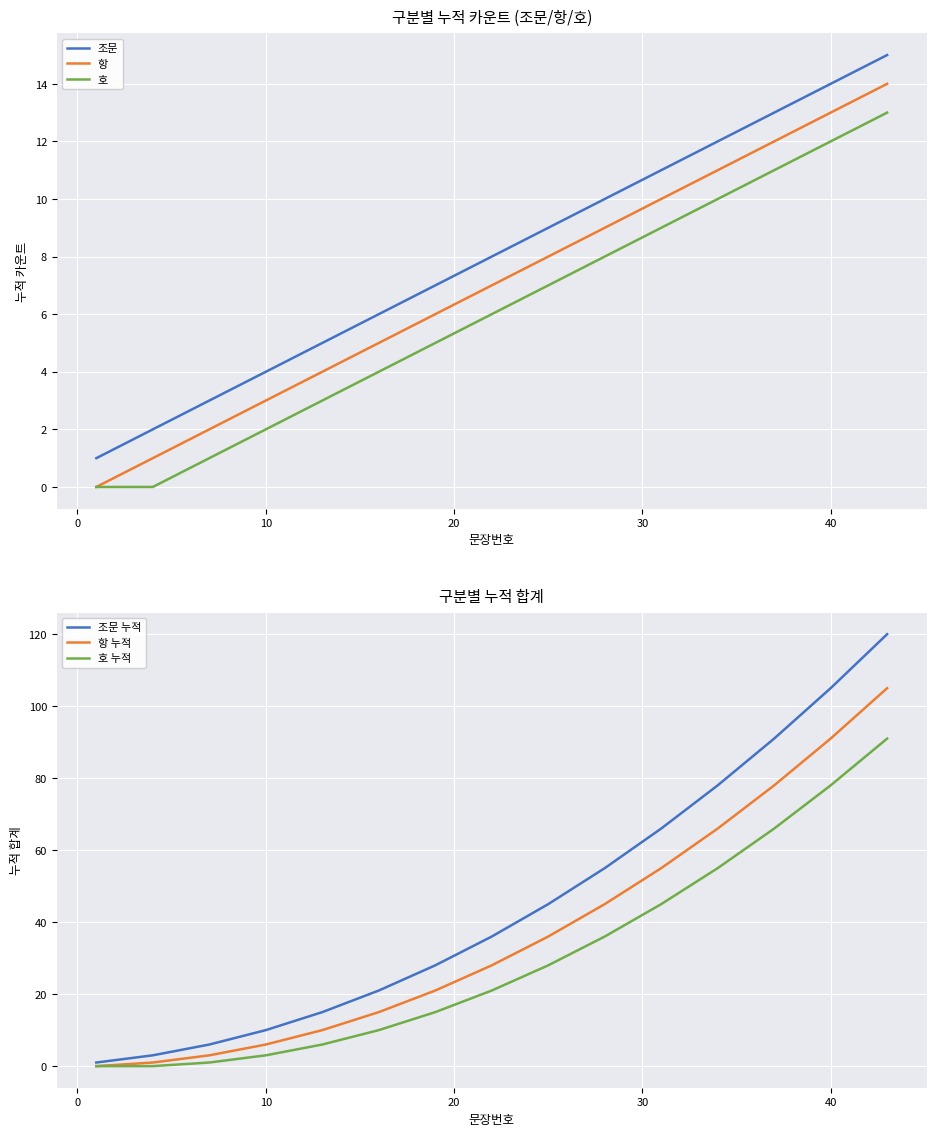

How many values in the 항 series are below 7?

7